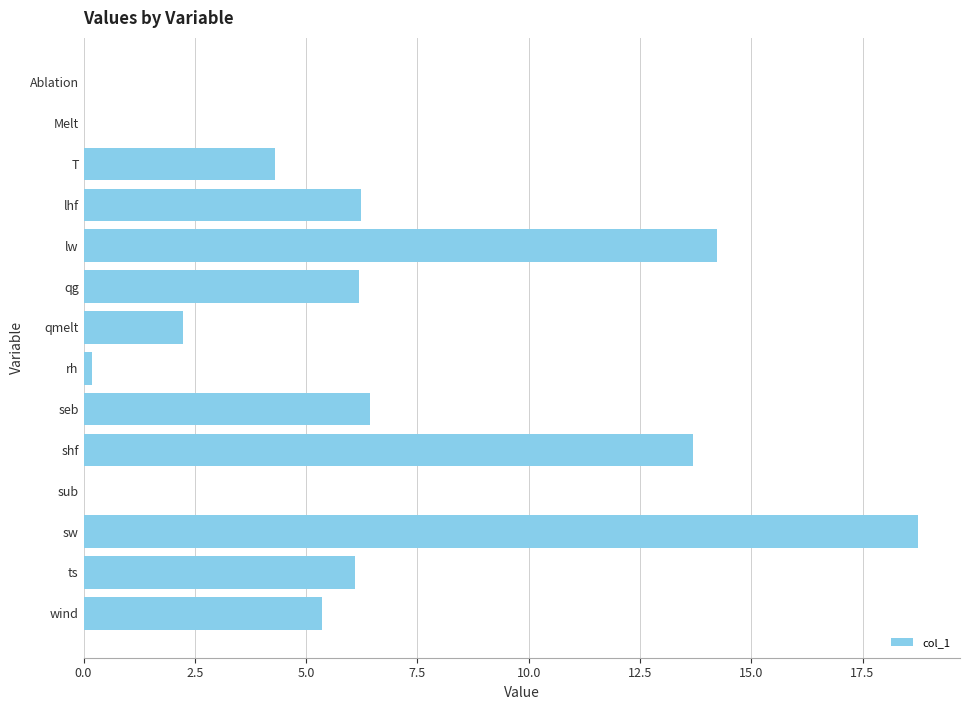

True or false: the data shows 9.6 at ts.

False